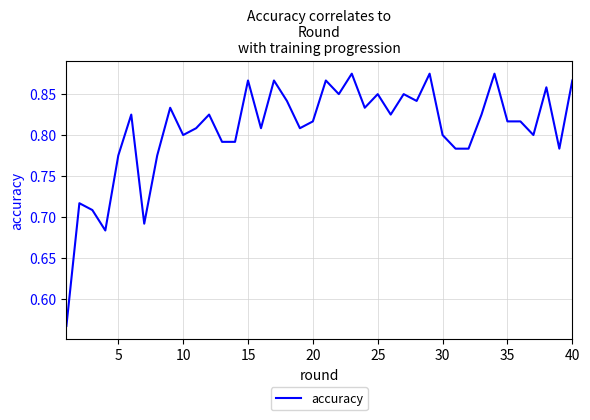

Count the values in the range 0 to 1.

40